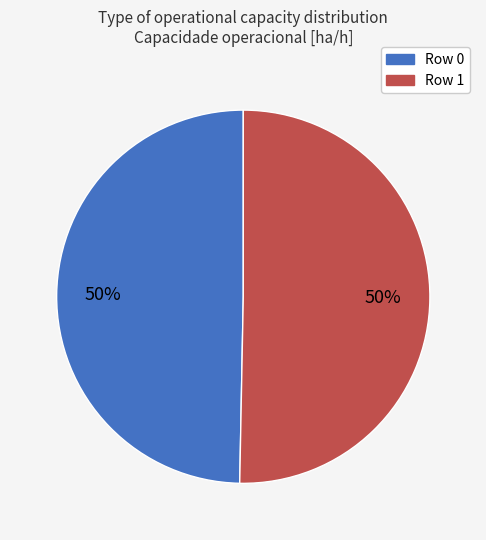

To the nearest percent, what percentage of the pie is Row 0?

50%